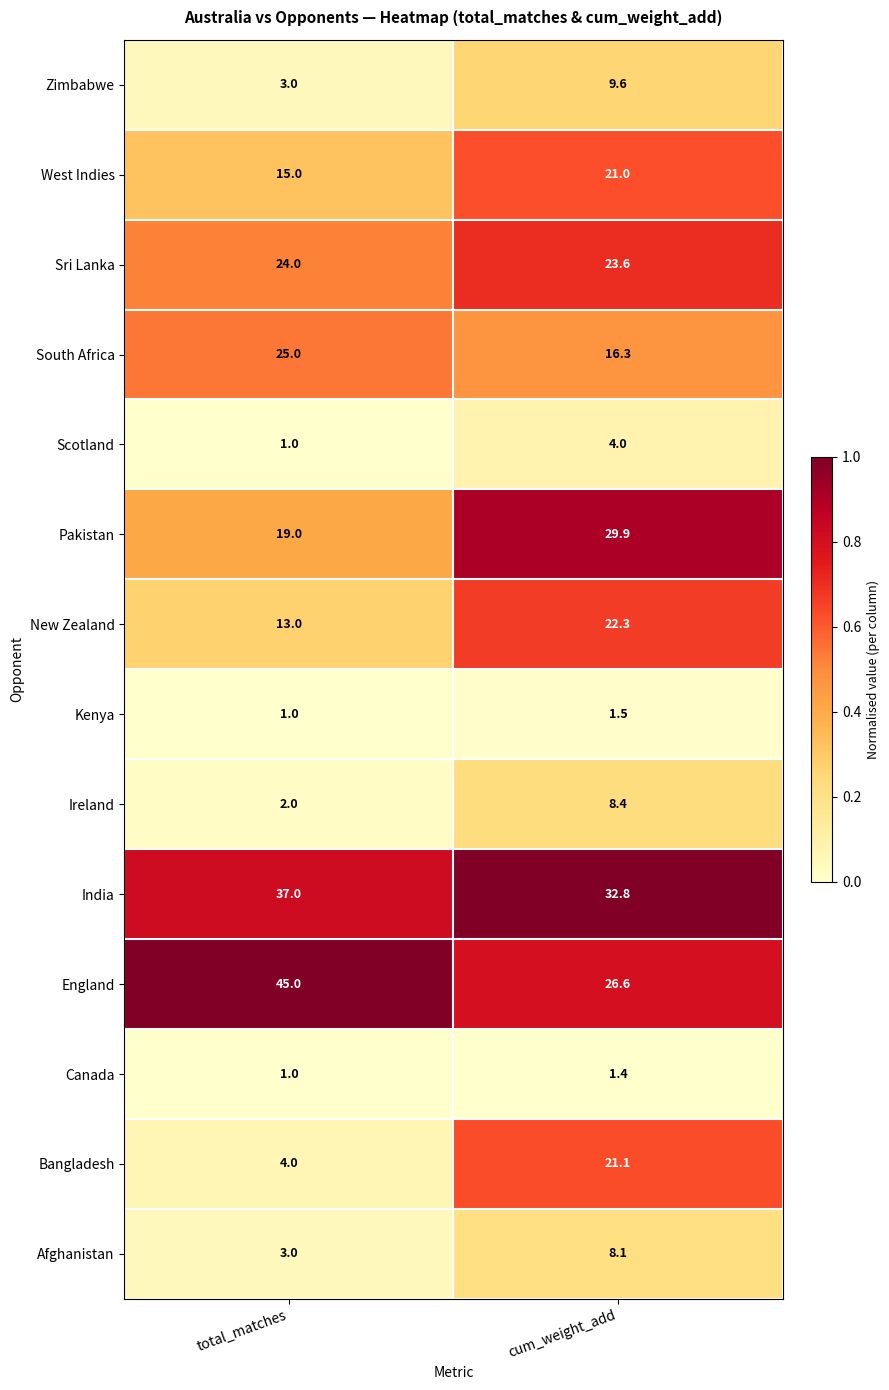

What is the sum of the Kenya values at cum_weight_add and total_matches?

2.5